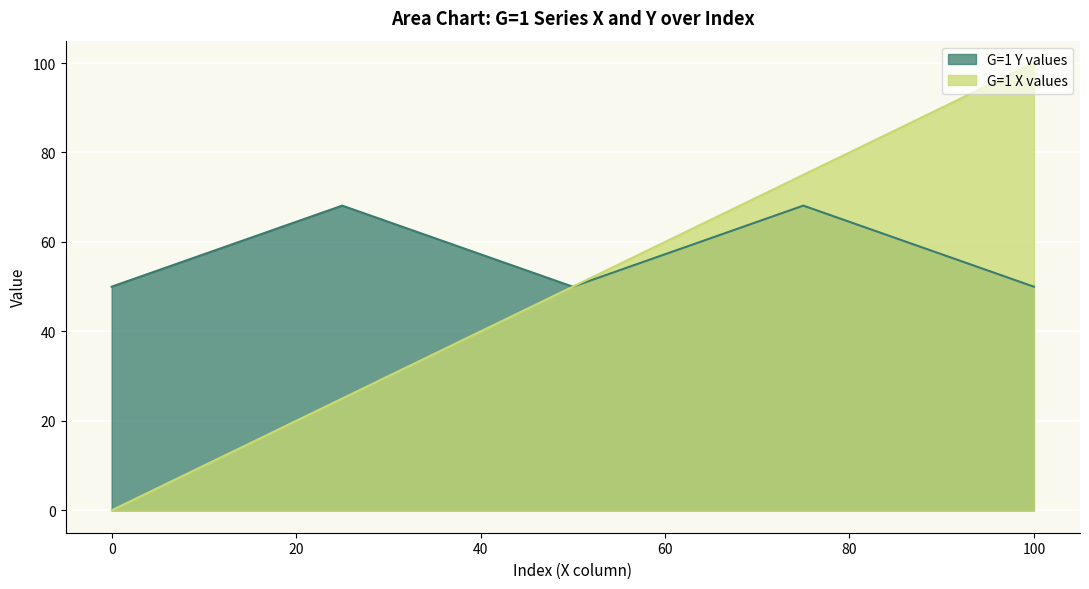

What is the highest value of the G=1 Y values series?

68.1